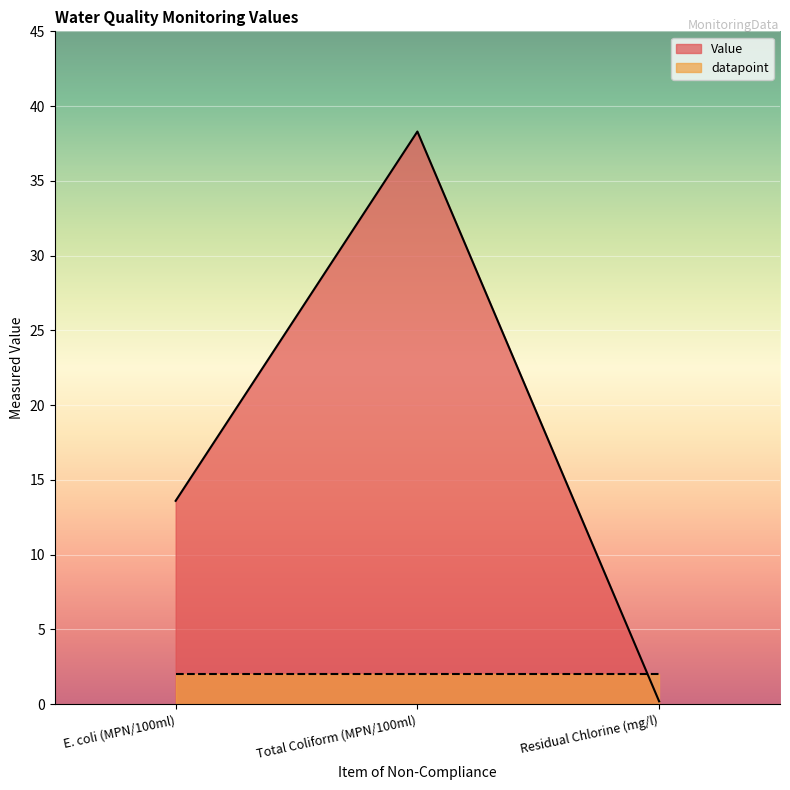

What is the value of the 1st point from the left?

13.6